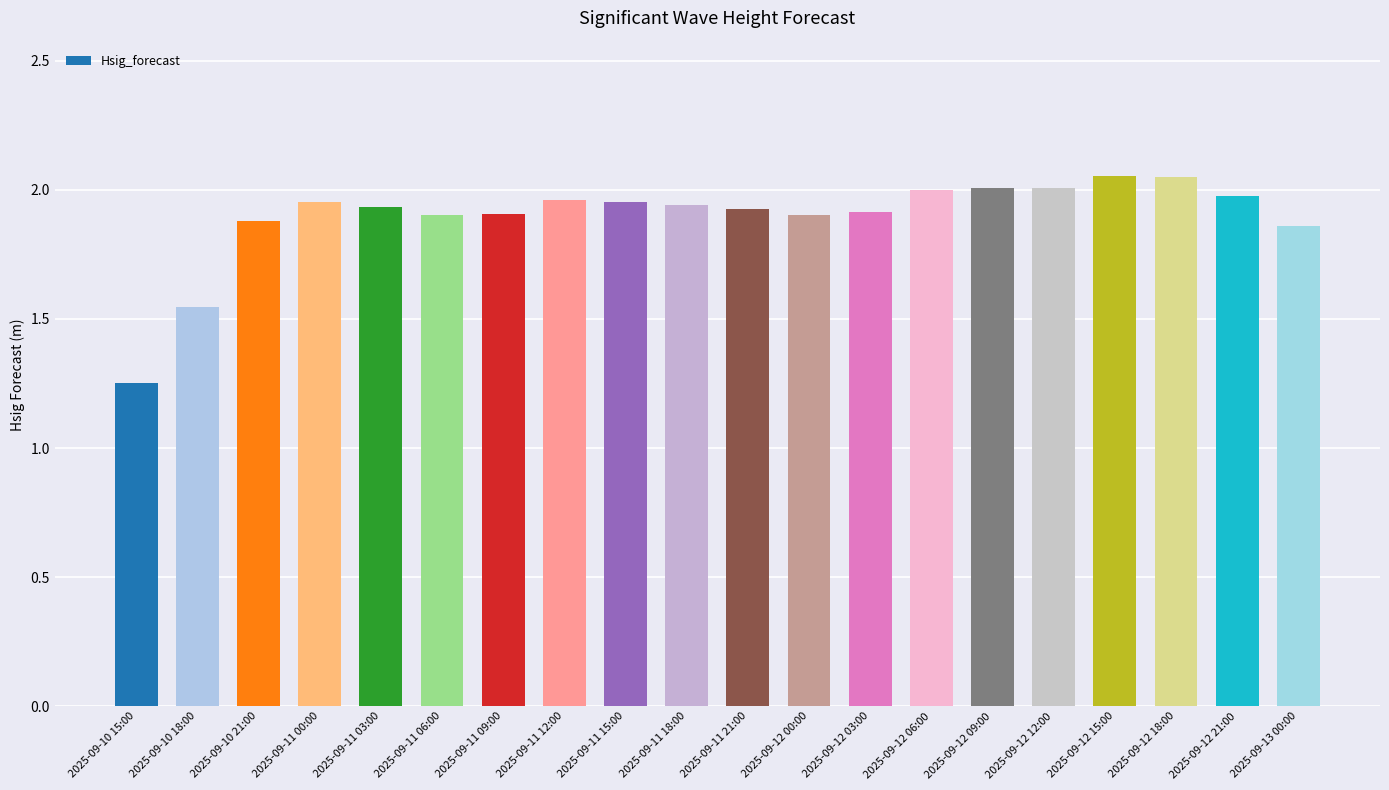

Approximately how many times larger is the value at 2025-09-12 15:00 compared to 2025-09-10 15:00?

1.6